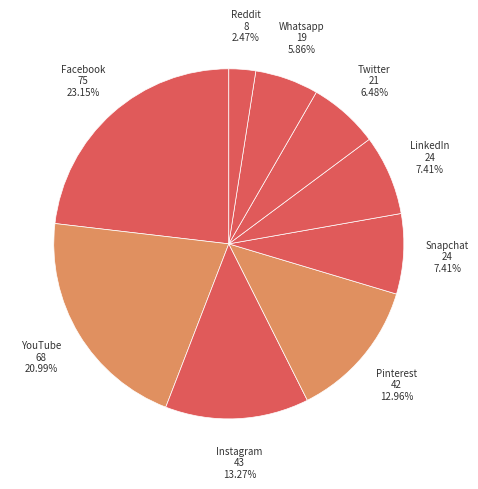

What percentage is the Snapchat slice, to the nearest percent?

7%